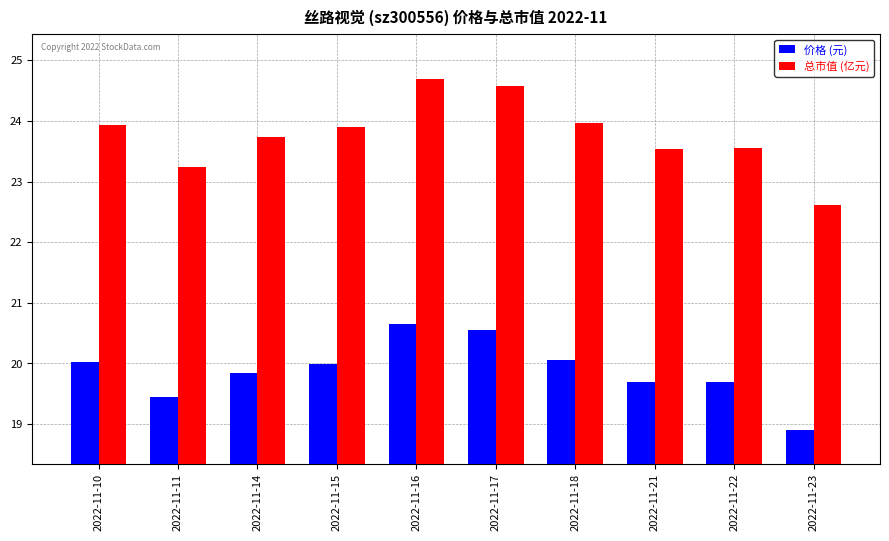

What is the difference between the 价格 (元) values at 2022-11-10 and 2022-11-16?

0.6